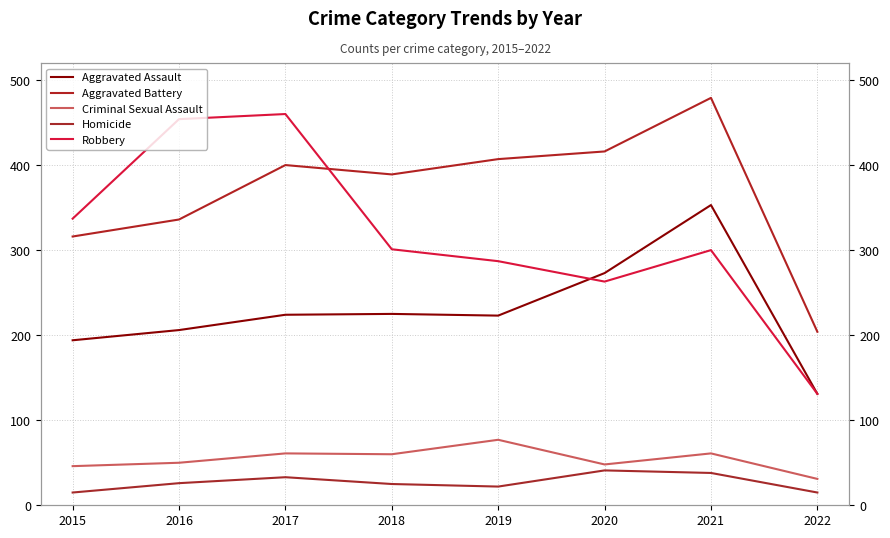

What is the value of the Criminal Sexual Assault point at the 5th from the left?

77